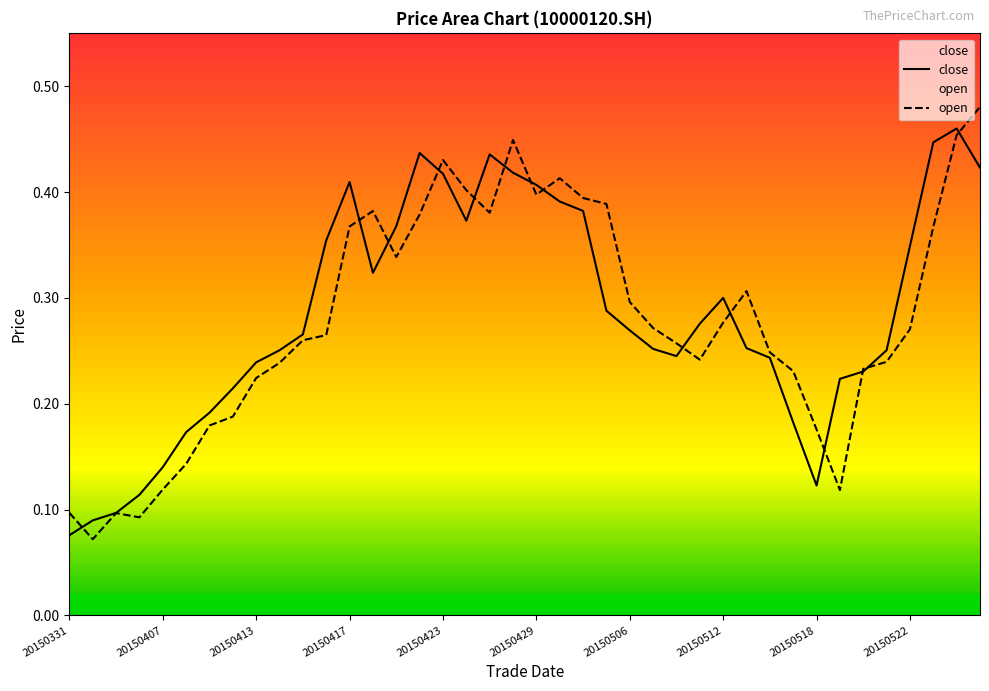

Reading left to right, extract all data points from this chart.

close: 0.1	0.1	0.1	0.1	0.1	0.2	0.2	0.2	0.2	0.3	0.3	0.4	0.4	0.3	0.4	0.4	0.4	0.4	0.4	0.4	0.4	0.4	0.4	0.3	0.3	0.3	0.2	0.3	0.3	0.3	0.2	0.2	0.1	0.2	0.2	0.3	0.3	0.4	0.5	0.4
open: 0.1	0.1	0.1	0.1	0.1	0.1	0.2	0.2	0.2	0.2	0.3	0.3	0.4	0.4	0.3	0.4	0.4	0.4	0.4	0.4	0.4	0.4	0.4	0.4	0.3	0.3	0.3	0.2	0.3	0.3	0.2	0.2	0.2	0.1	0.2	0.2	0.3	0.4	0.5	0.5